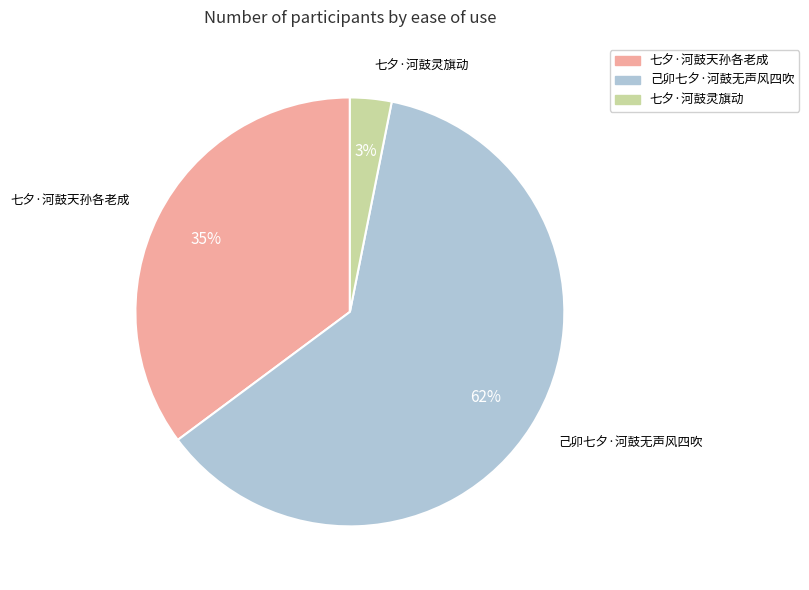

What is the largest slice in the pie chart?

己卯七夕·河鼓无声风四吹